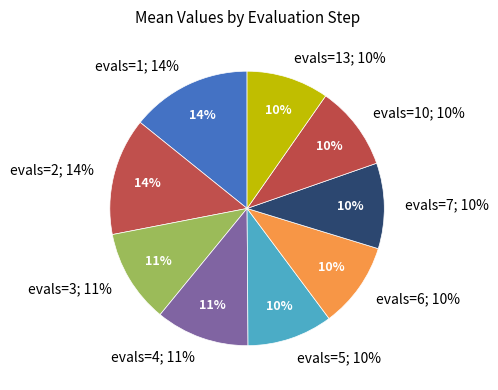

To the nearest percent, what percentage of the pie is evals=13?

10%